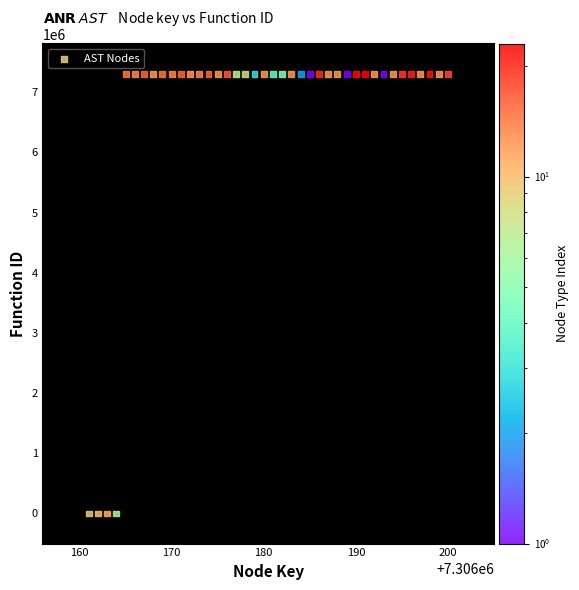

What is the range of Y values (max minus min)?

7306162